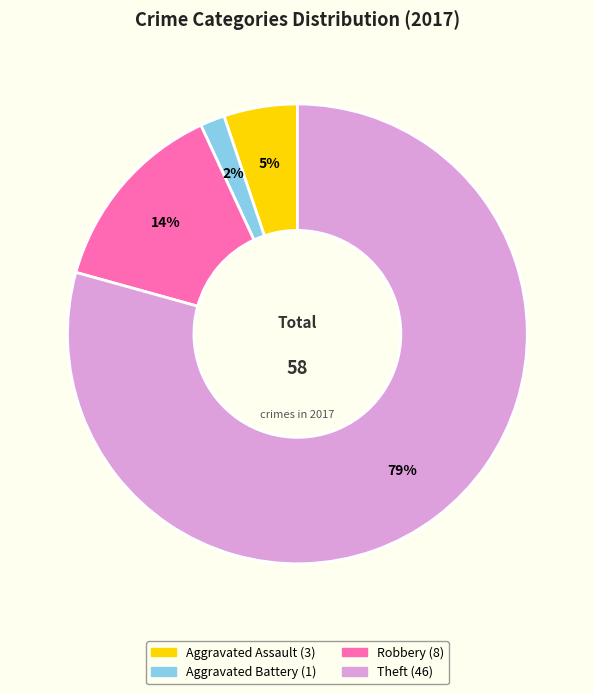

Does any single category account for the majority?

Yes